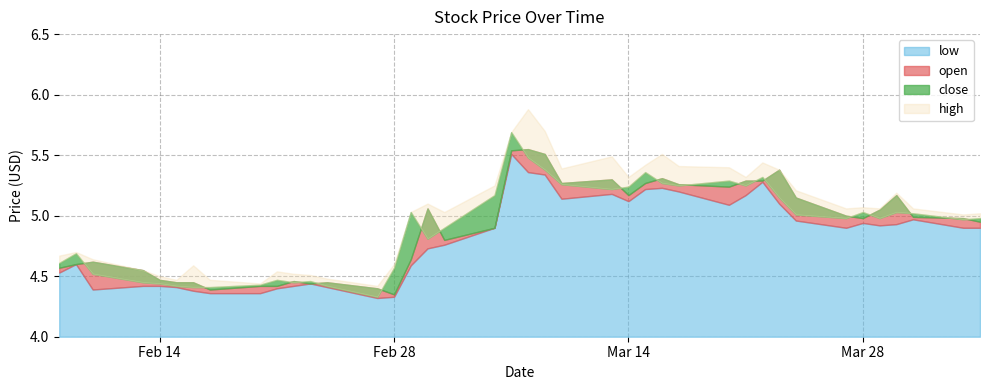

At which label does close reach its peak?

2023-03-07